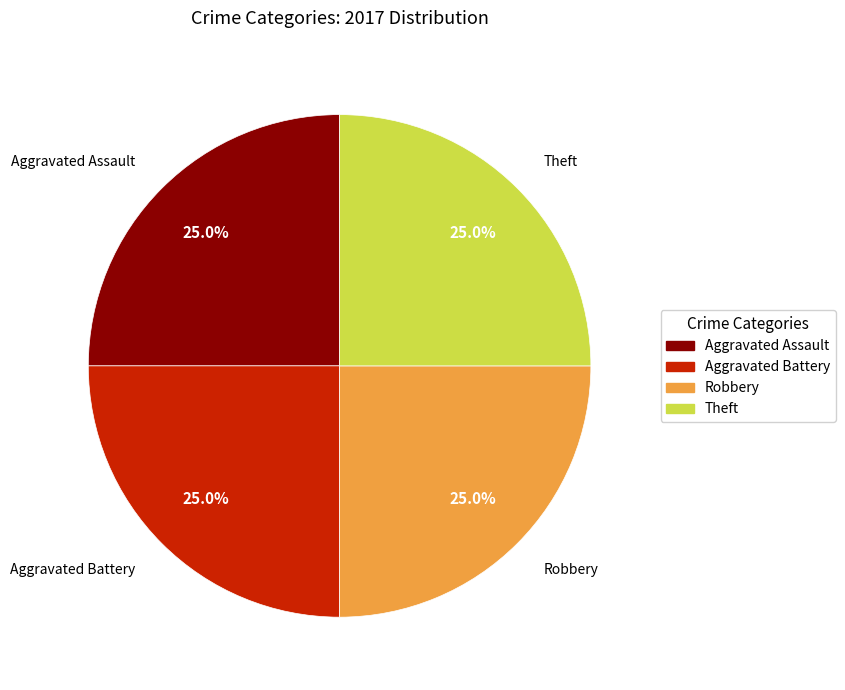

To the nearest percent, what is the difference between the largest and smallest slice percentages?

0%